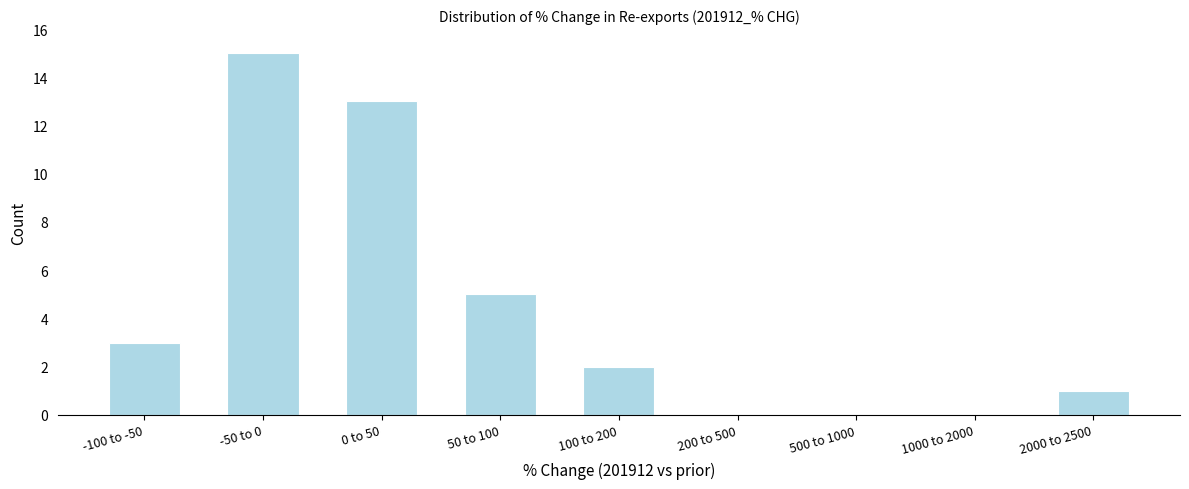

Reading right to left, transcribe all the data shown in this chart.

2000 to 2500=1	1000 to 2000=0	500 to 1000=0	200 to 500=0	100 to 200=2	50 to 100=5	0 to 50=13	-50 to 0=15	-100 to -50=3